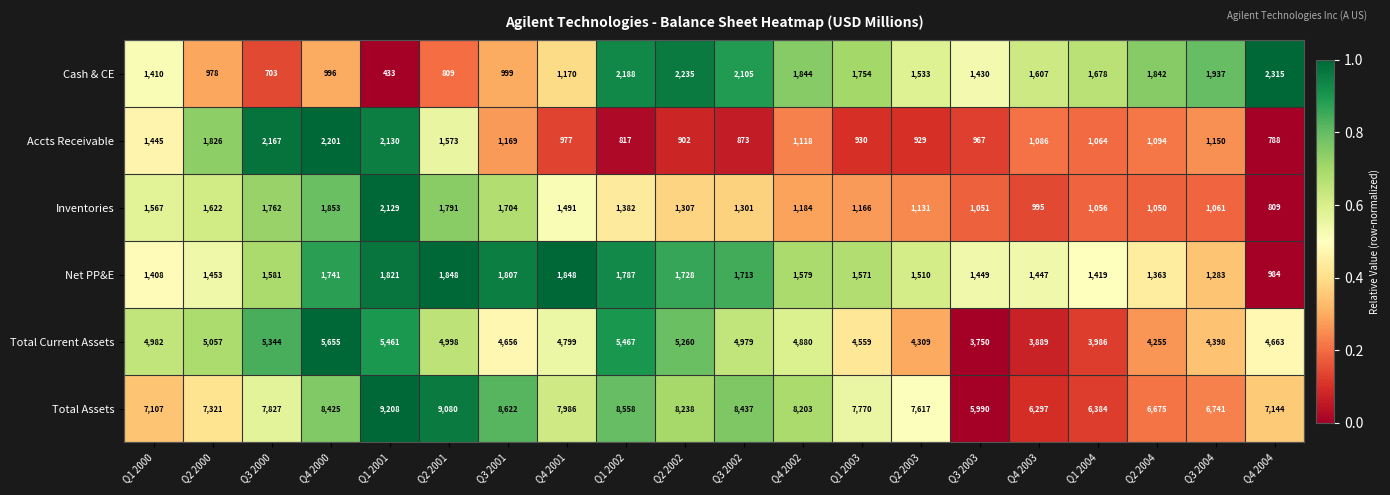

What is the sum of the Total Current Assets values at Q2 2004 and Q1 2004?

8241